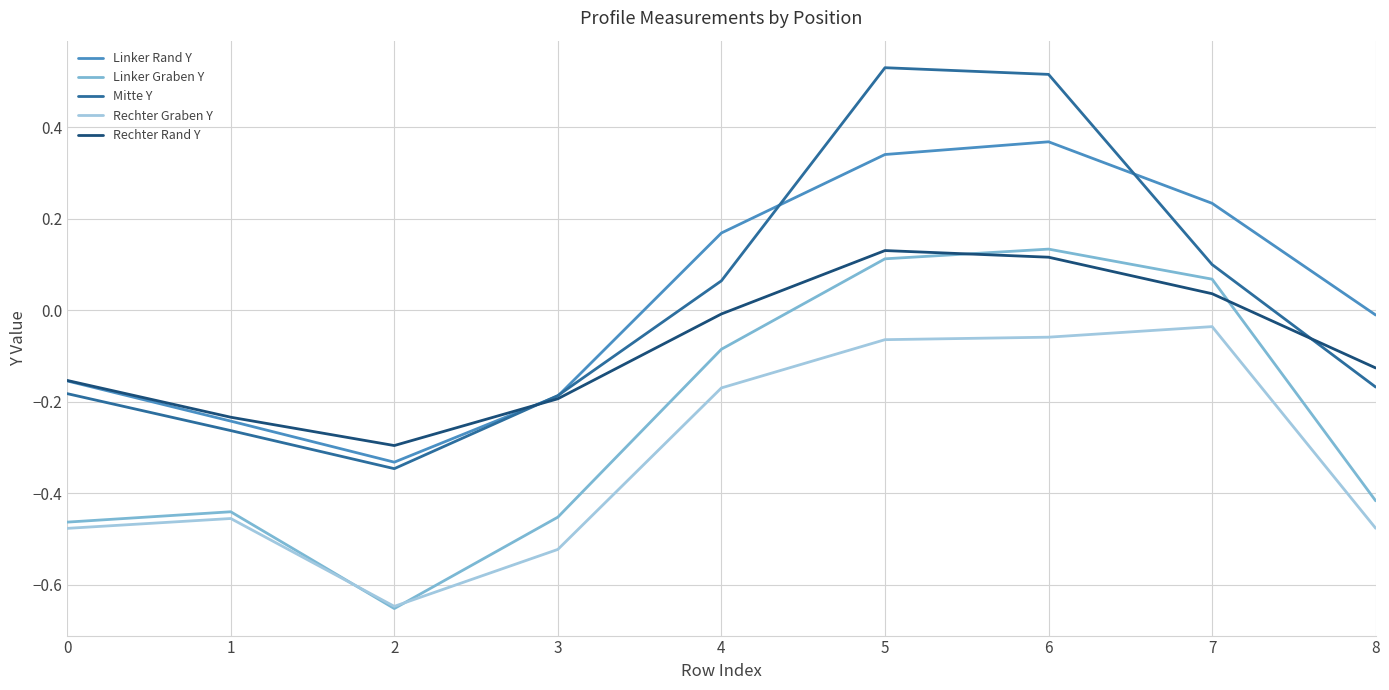

True or false: Rechter Rand Y has a value of -0.2 at 0.

True